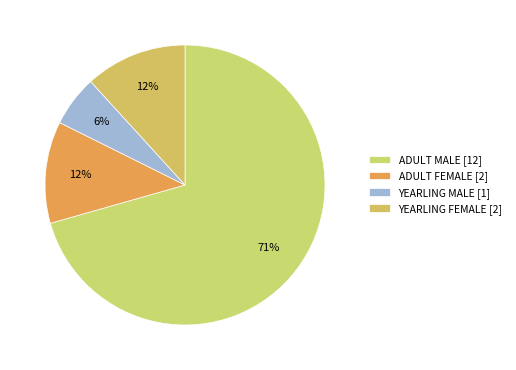

Which category has the smallest portion of the pie?

YEARLING MALE [1]